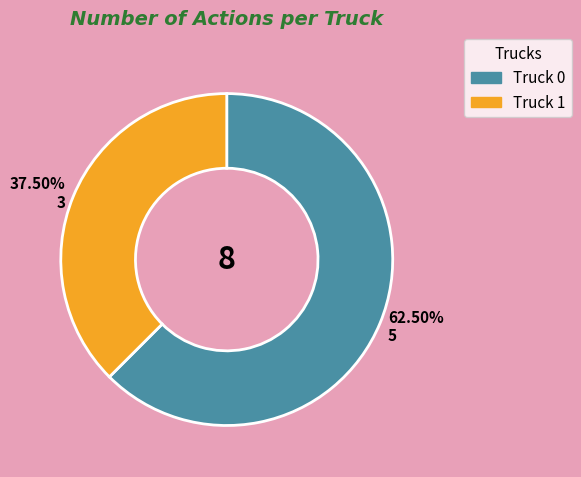

Is it true that Truck 1 is 47% of the pie?

False